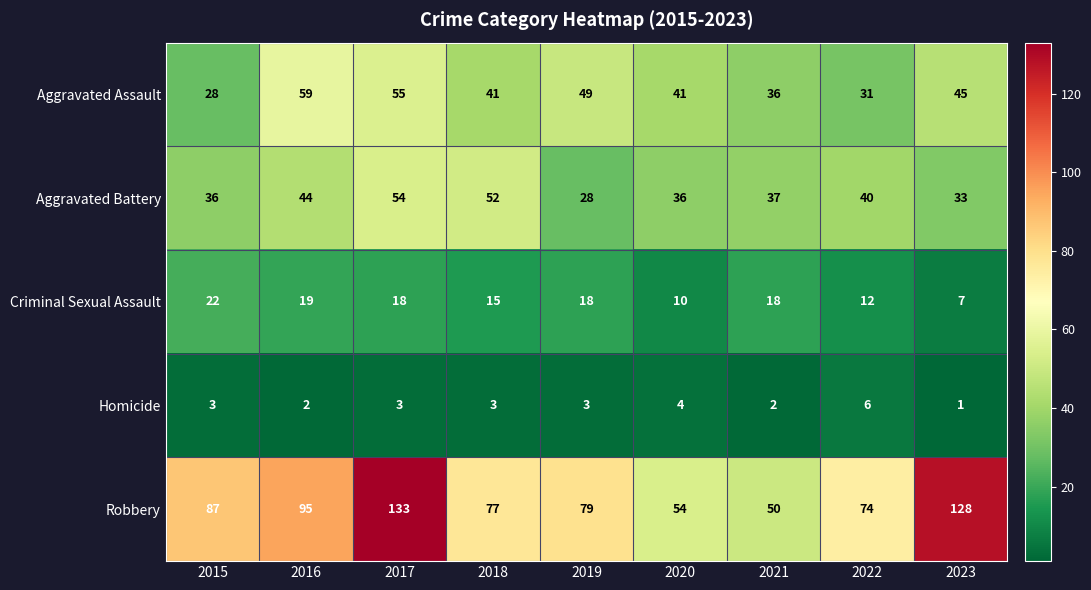

Which series changed the most between 2017 and 2018?

Robbery